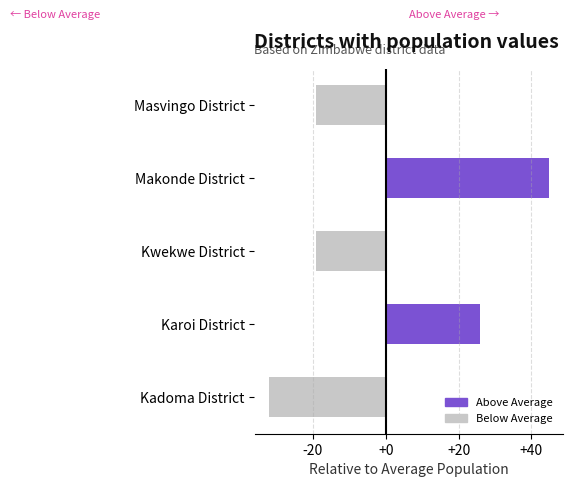

What is the label of the 1st bar from the bottom?

Kadoma District